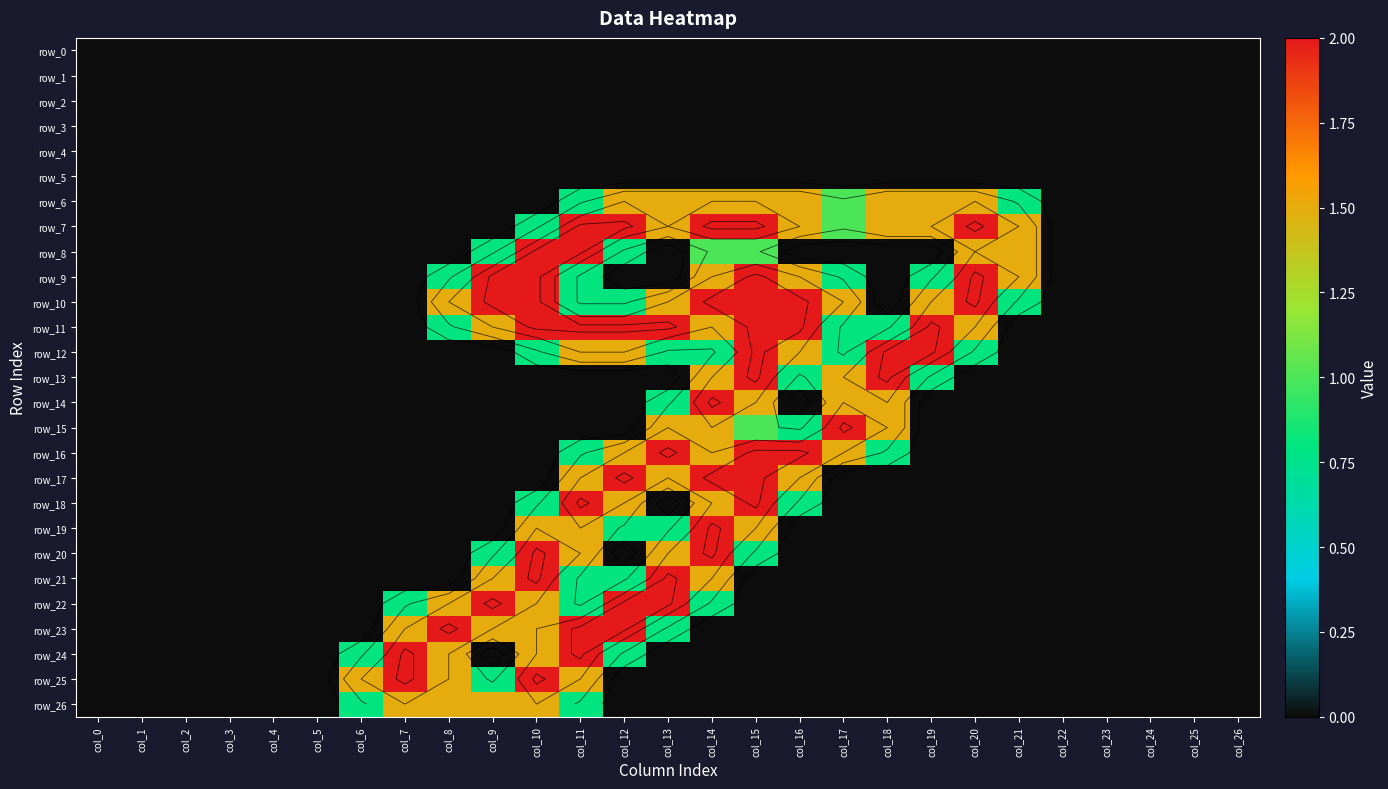

Which series has the largest total across all categories?

row_11